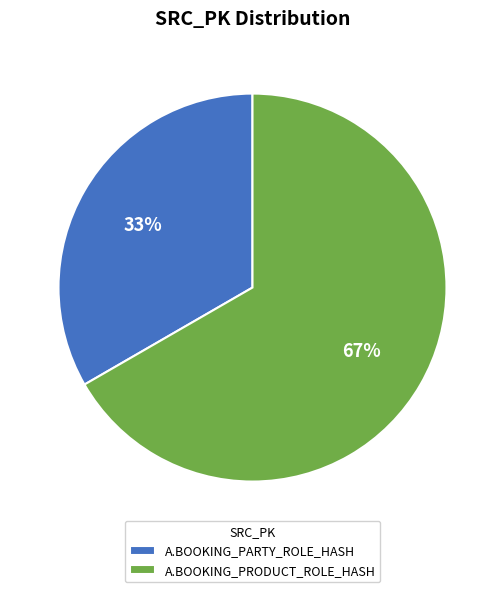

Approximately how many times larger is the value at A.BOOKING_PARTY_ROLE_HASH compared to A.BOOKING_PRODUCT_ROLE_HASH?

0.5